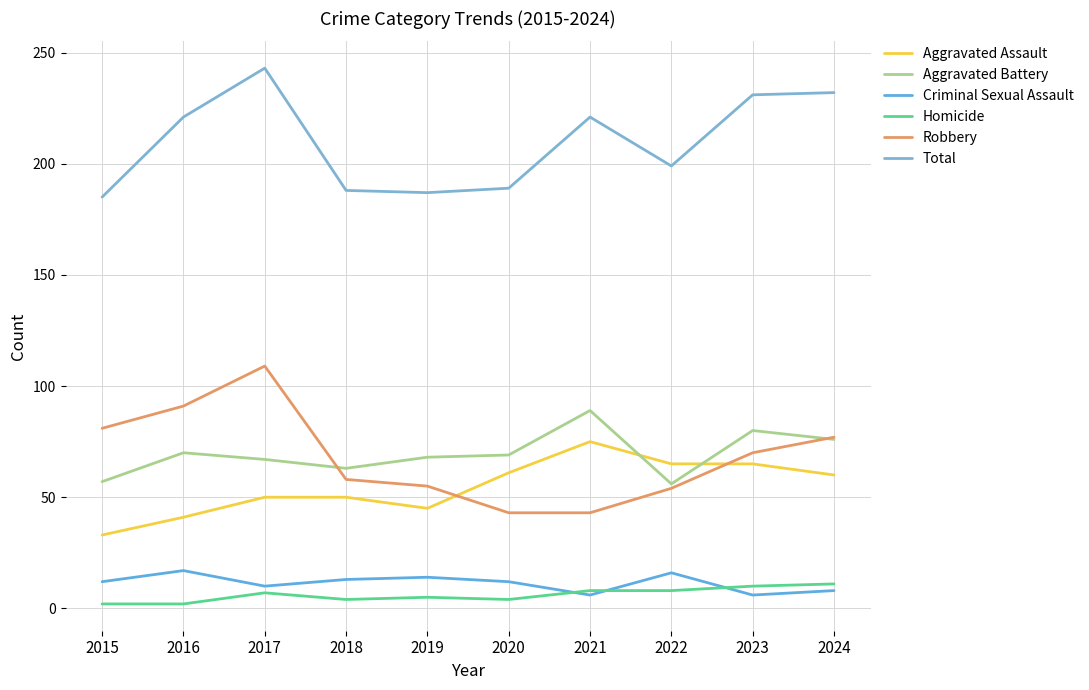

Is it true that Homicide equals 5 at 2019?

True